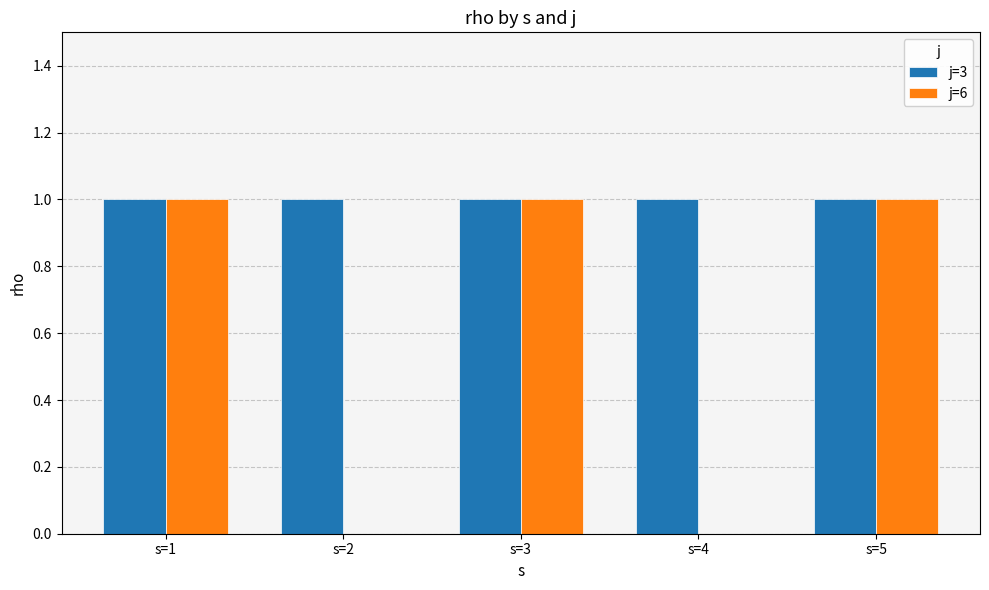

Between s=3 and s=4, which series saw the biggest shift?

j=6